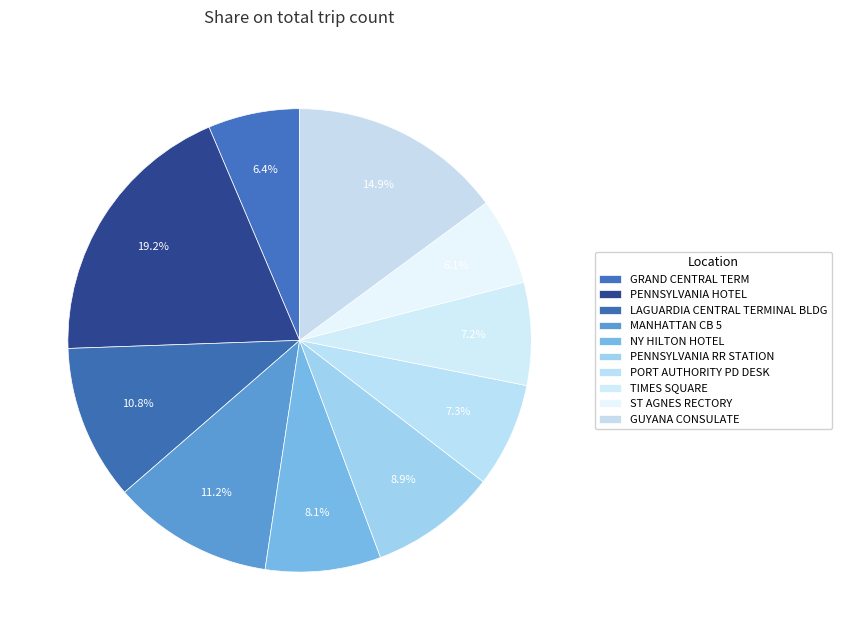

What percentage is the ST AGNES RECTORY slice, to the nearest percent?

6%